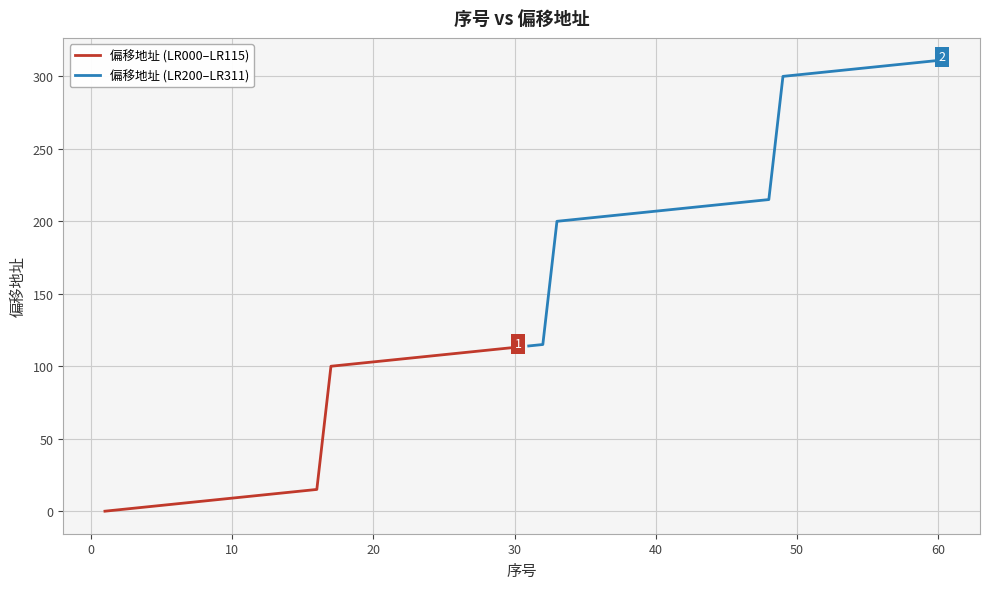

The value of 偏移地址 (LR000–LR115) at 20 is 183. True or false?

False